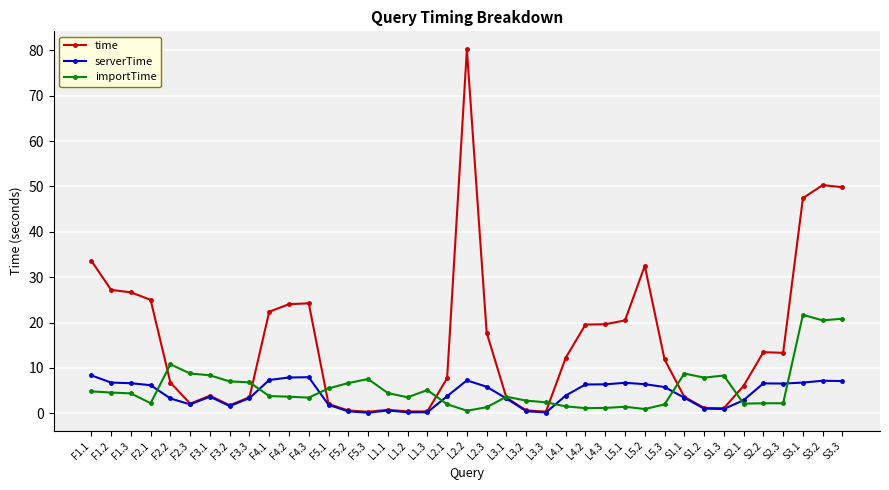

What is the value of the time point at the 30th from the left?

11.9